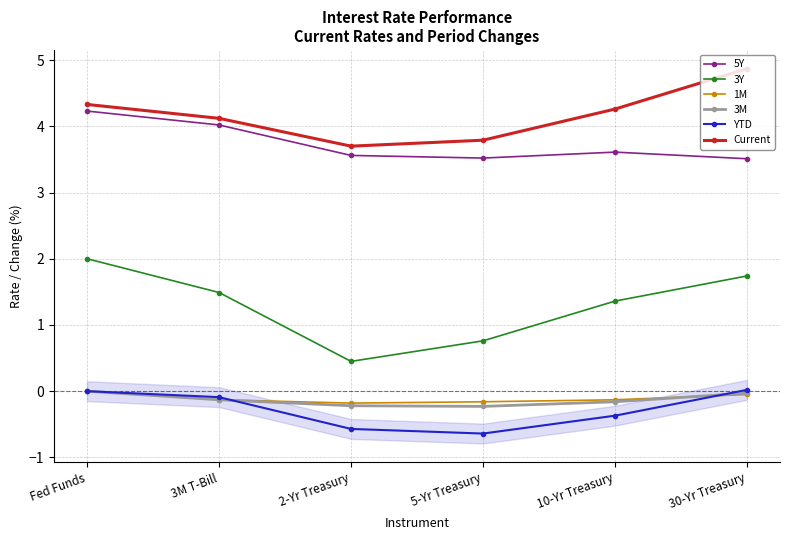

Rank the categories by YTD value from lowest to highest.

5-Yr Treasury, 2-Yr Treasury, 10-Yr Treasury, 3M T-Bill, Fed Funds, 30-Yr Treasury